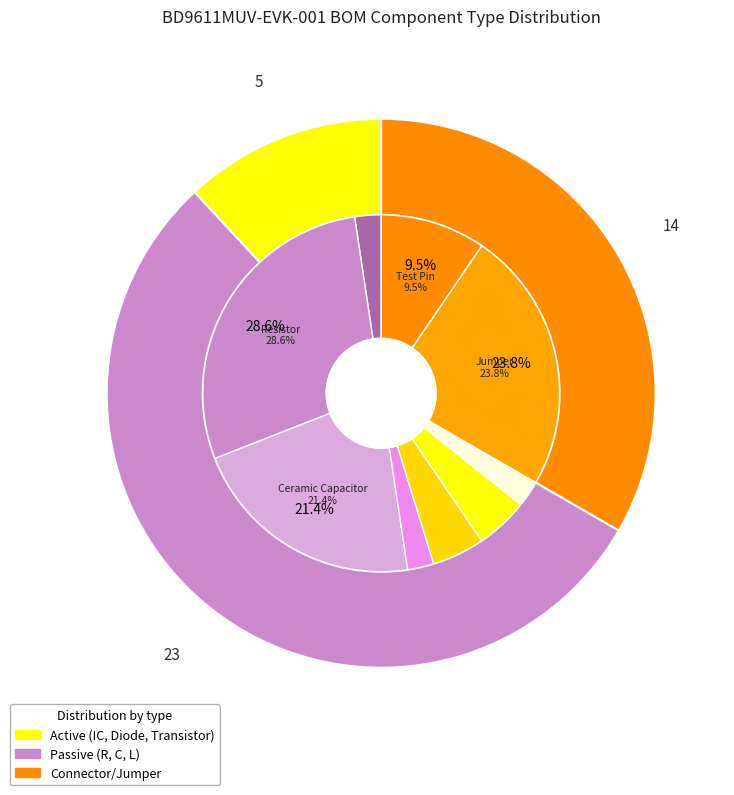

True or false: Resistor accounts for 43% of the total.

False